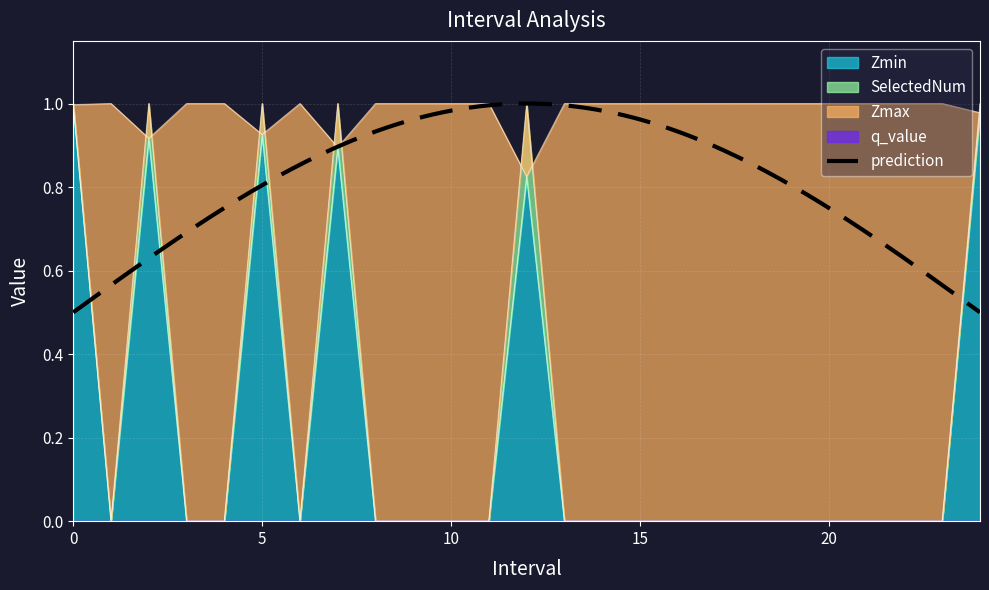

At which category does SelectedNum reach its first local valley?

1.0